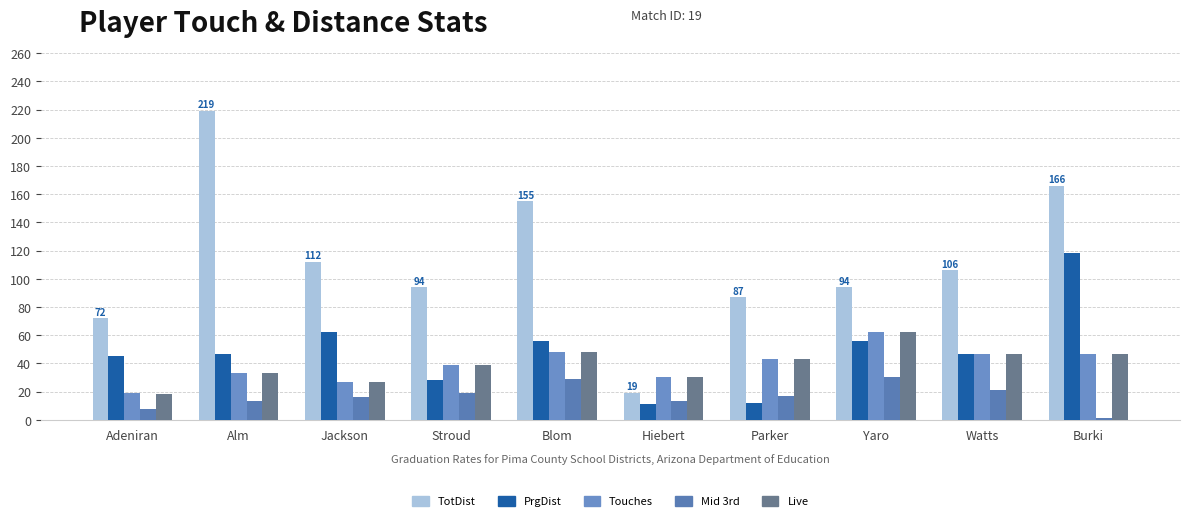

At which category is the sum across all series the highest?

Burki